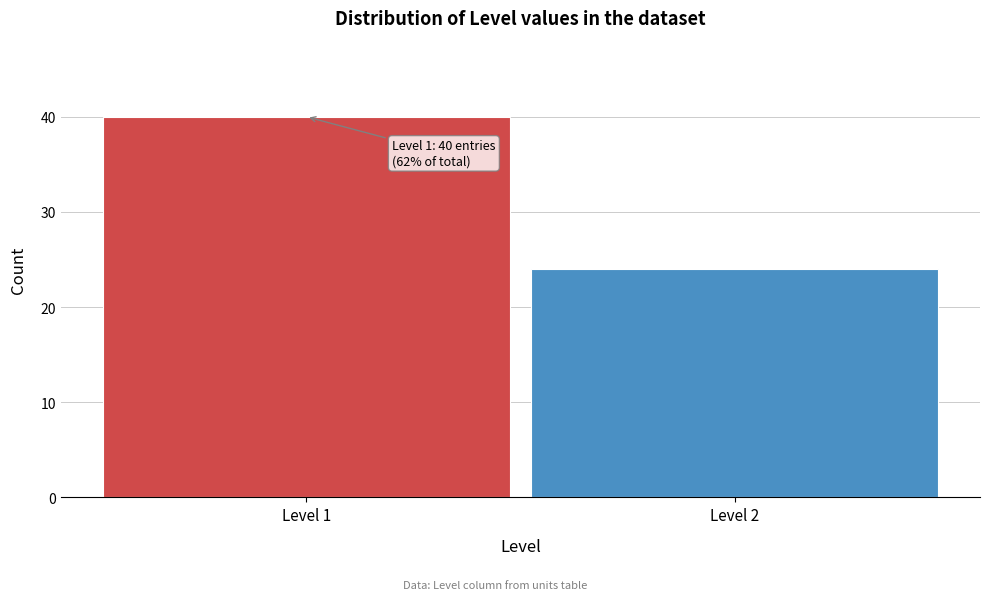

Reading left to right, transcribe all the data shown in this chart.

40	24